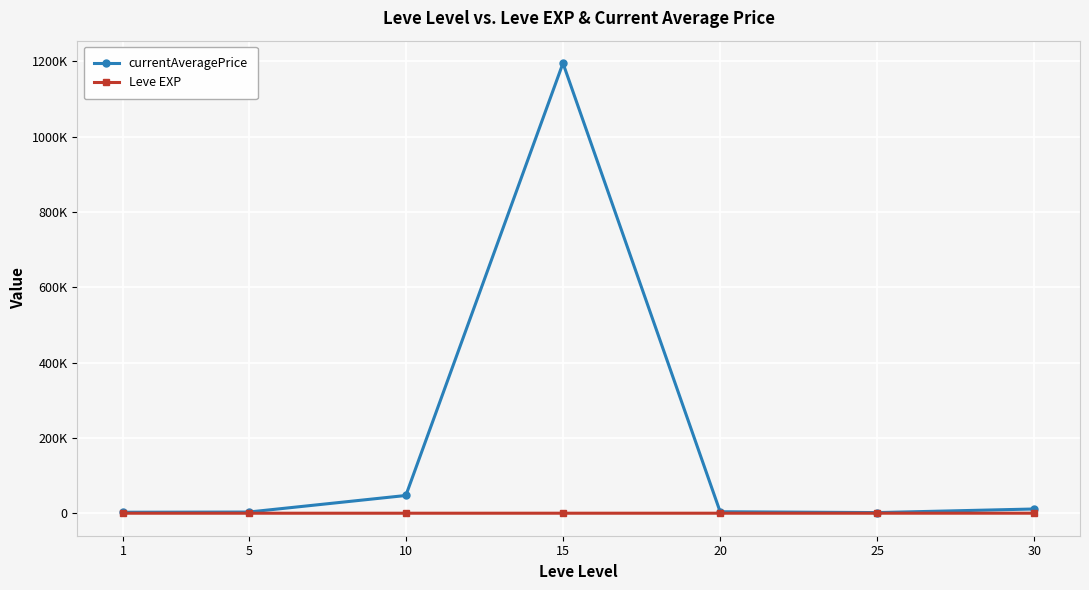

What is the average value of the Leve EXP series?

22.1